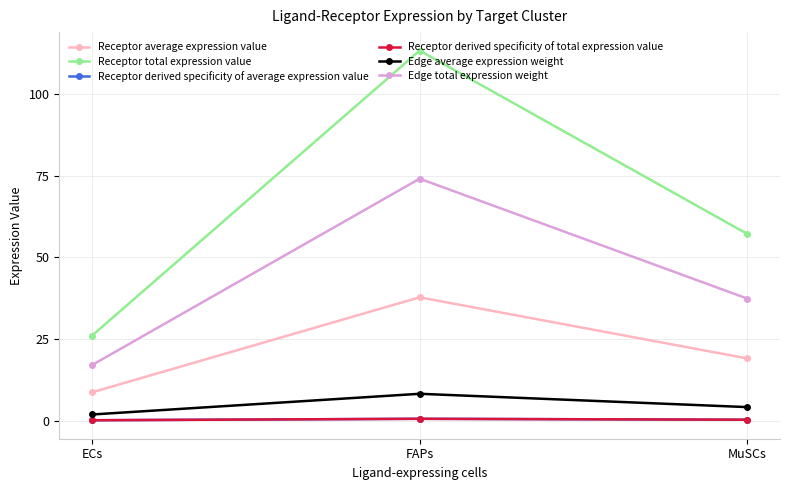

Does the chart have visible grid lines?

Yes